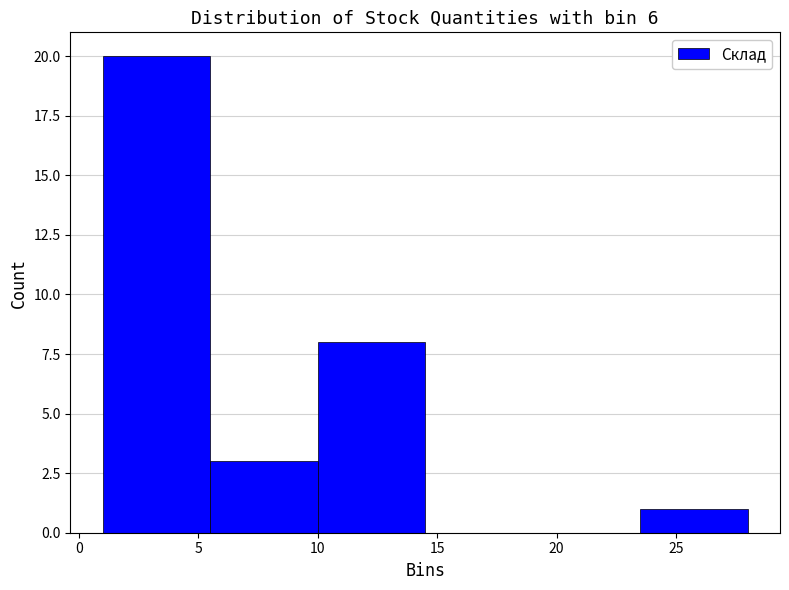

Which range on the x-axis has the tallest bar?

1.0 to 5.5